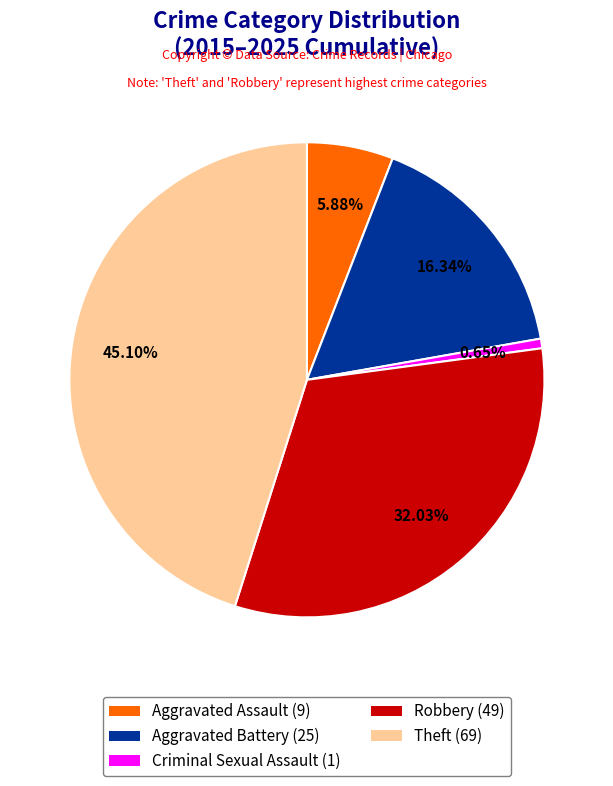

What is the total percentage of Robbery and Aggravated Battery?

48.4%